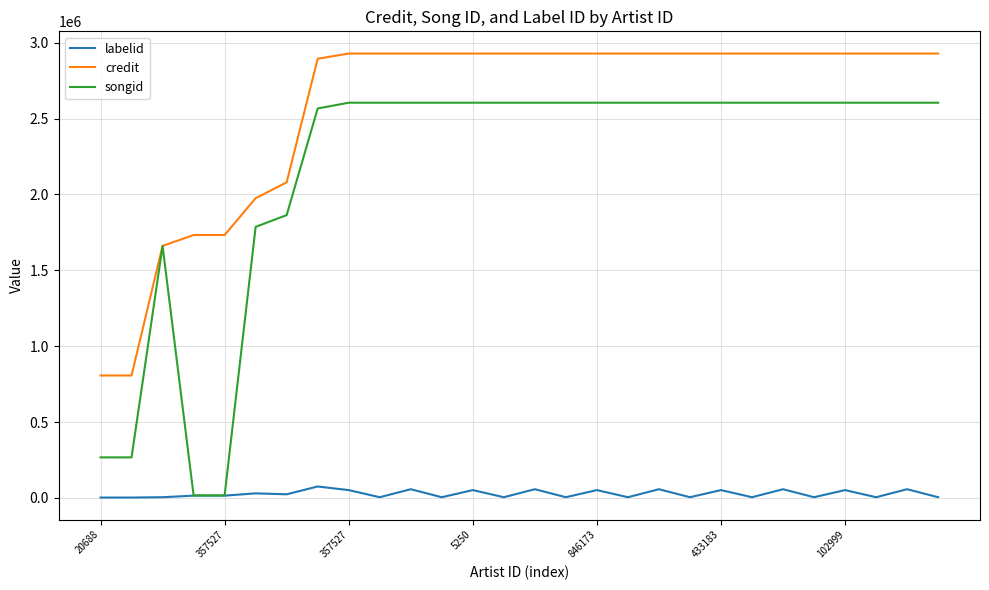

At how many categories does at least one series exceed 1165493?

26